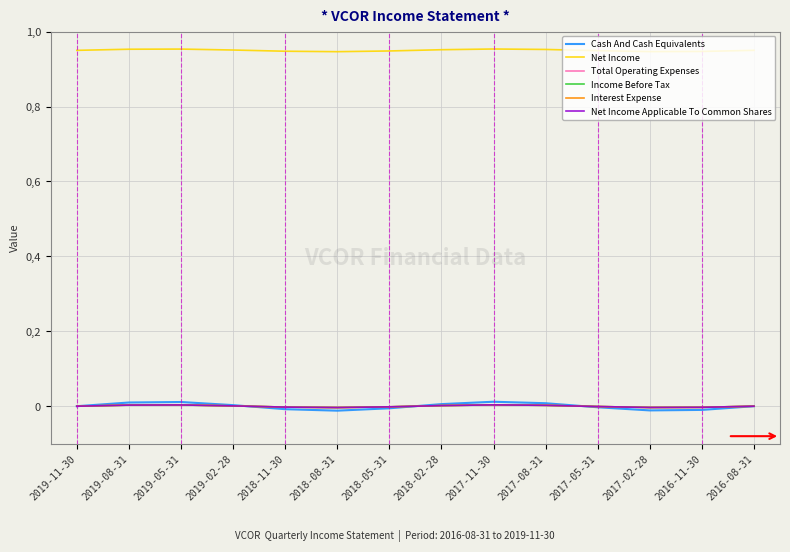

Where is the first local maximum for Net Income?

2019-05-31